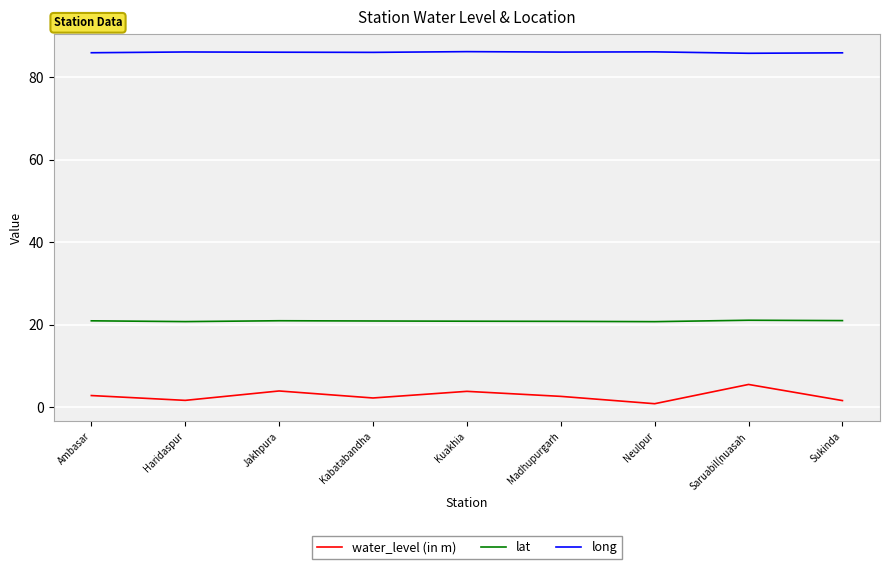

The value of long at Jakhpura is 86.1. True or false?

True